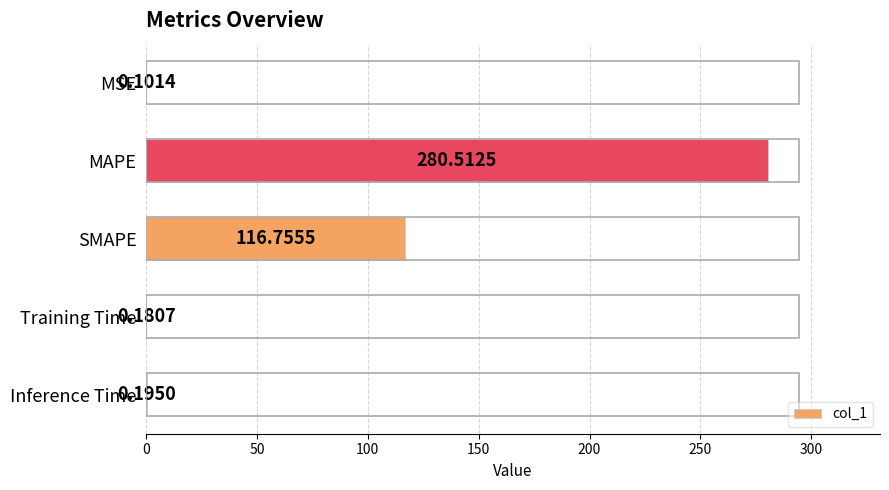

Between MSE and Inference Time, which is larger?

Inference Time